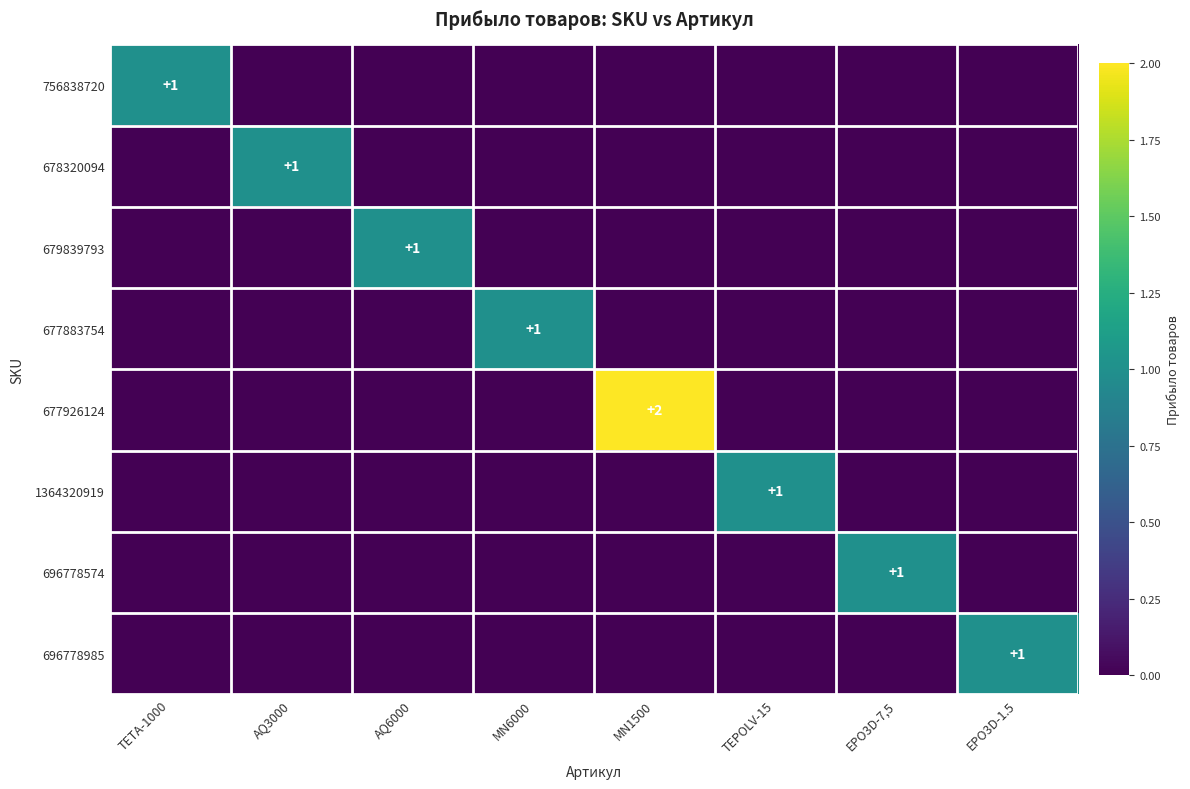

At which label does 1364320919 reach its peak?

TEPOLV-15